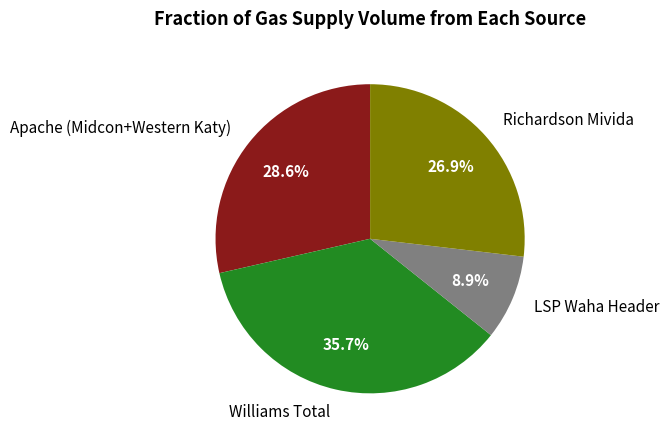

What portion of the pie excludes LSP Waha Header?

91.1%